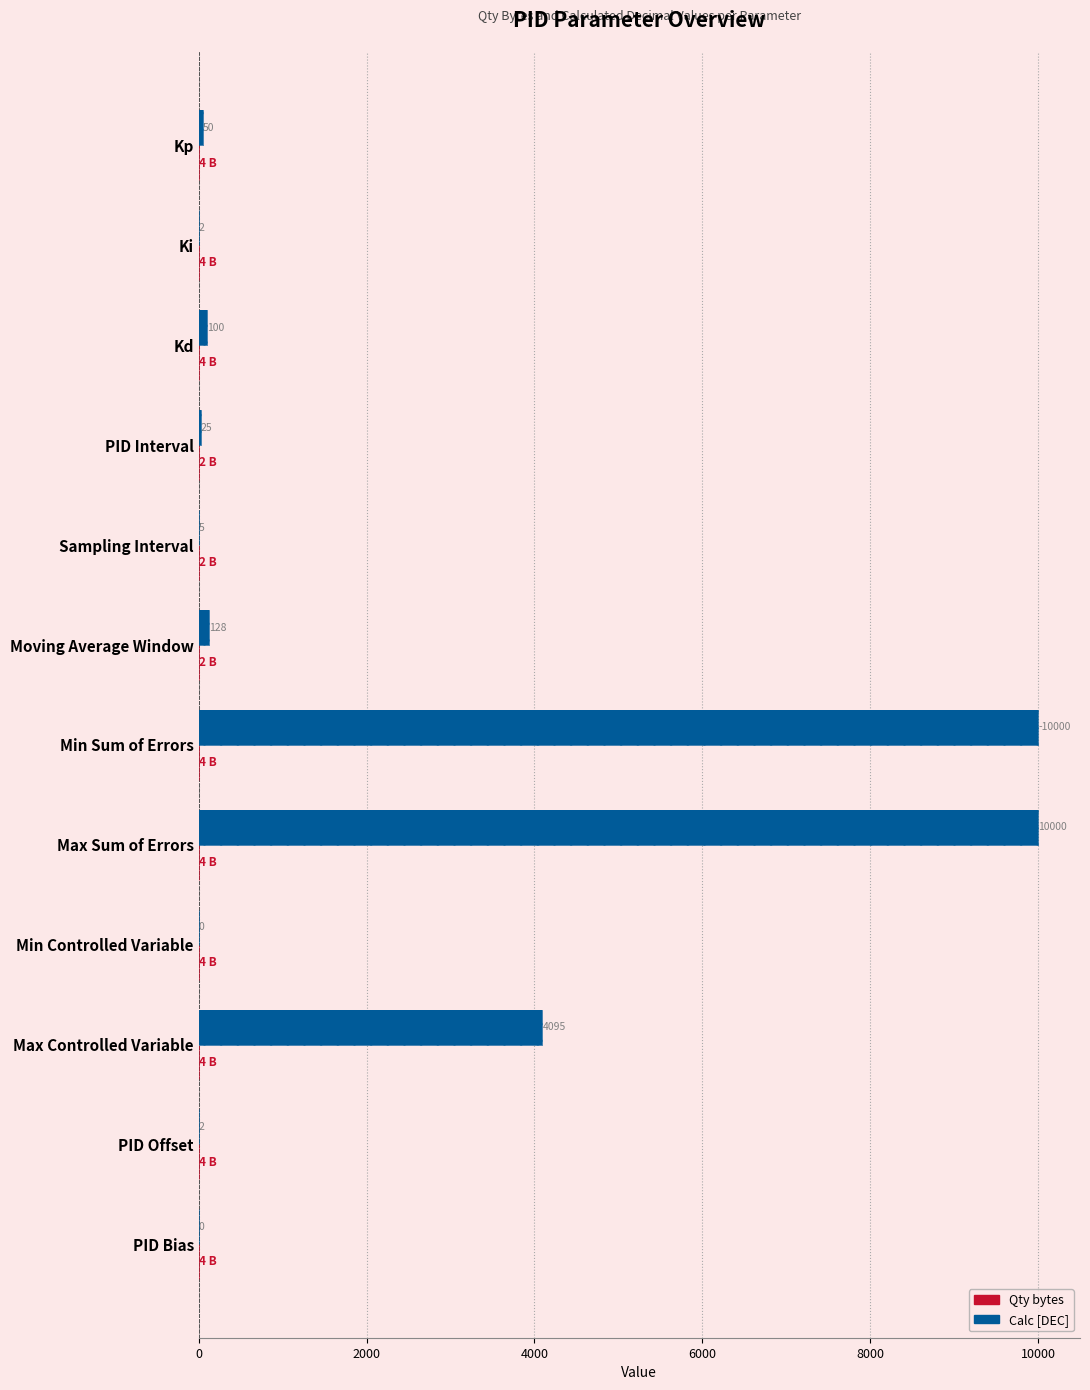

What is the approximate value of Calc [DEC] at Min Sum of Errors, to the nearest 100?

10000